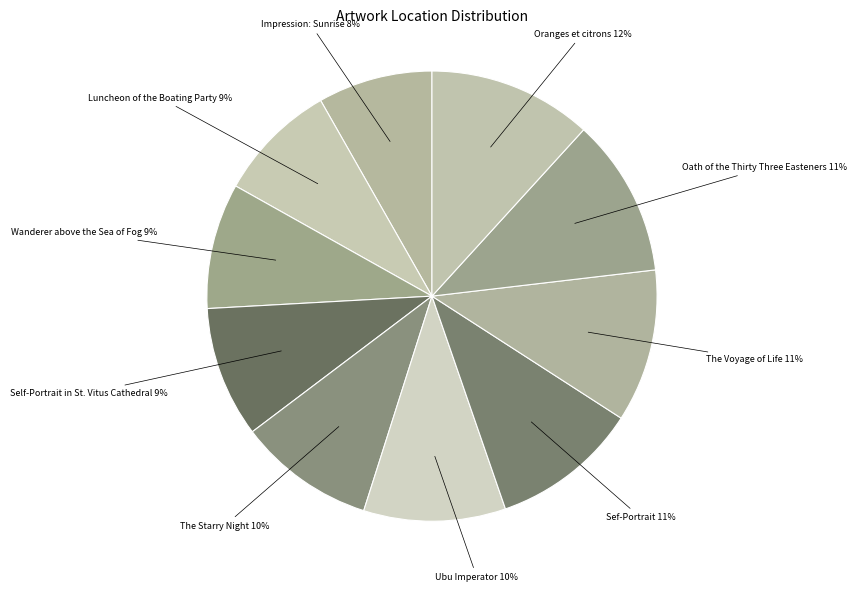

Count the number of slices in the pie.

10